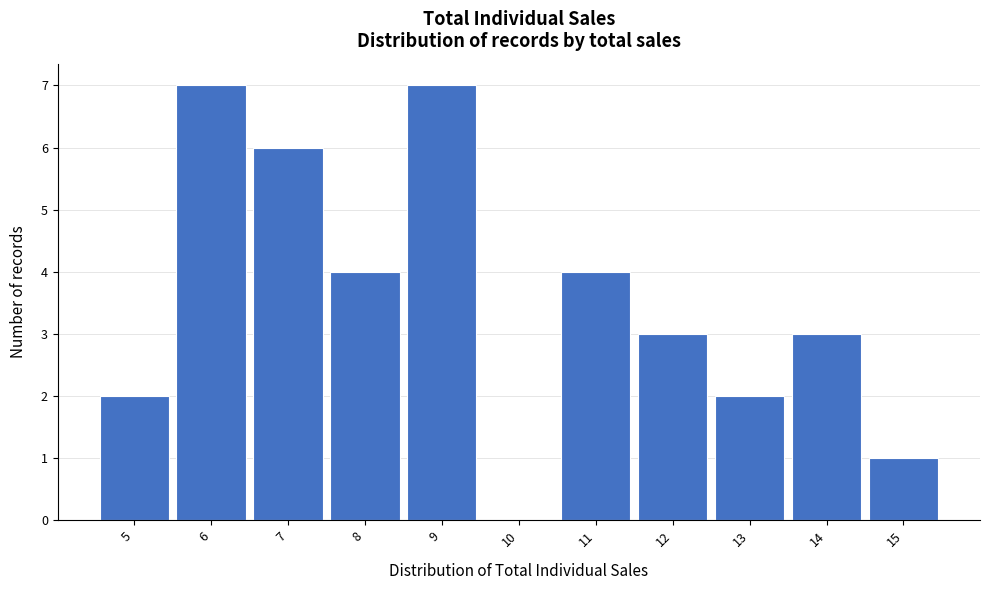

Reading left to right, list all the values displayed in this chart.

5=2	6=7	7=6	8=4	9=7	10=0	11=4	12=3	13=2	14=3	15=1